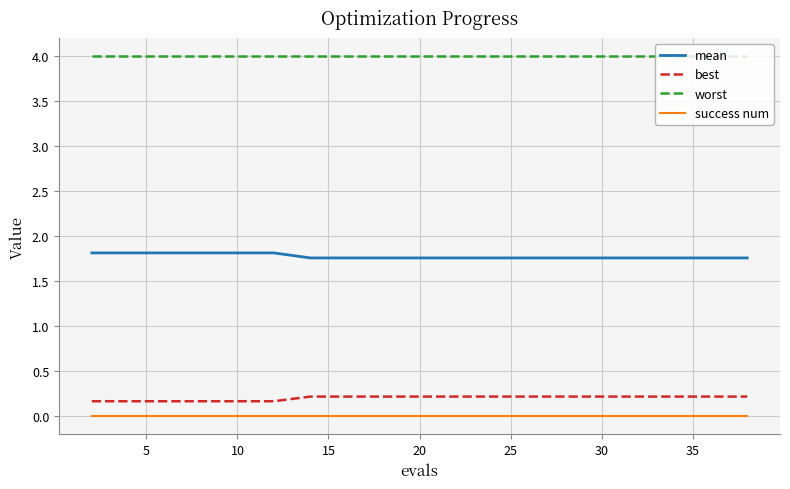

Rank the series by their maximum value, from lowest to highest.

success num, best, mean, worst